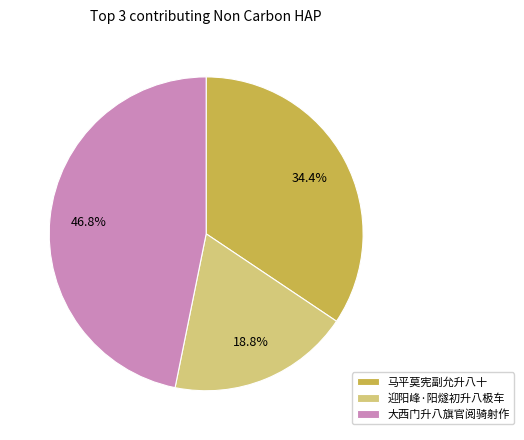

To the nearest percent, what is the difference between the largest and smallest slice percentages?

28%